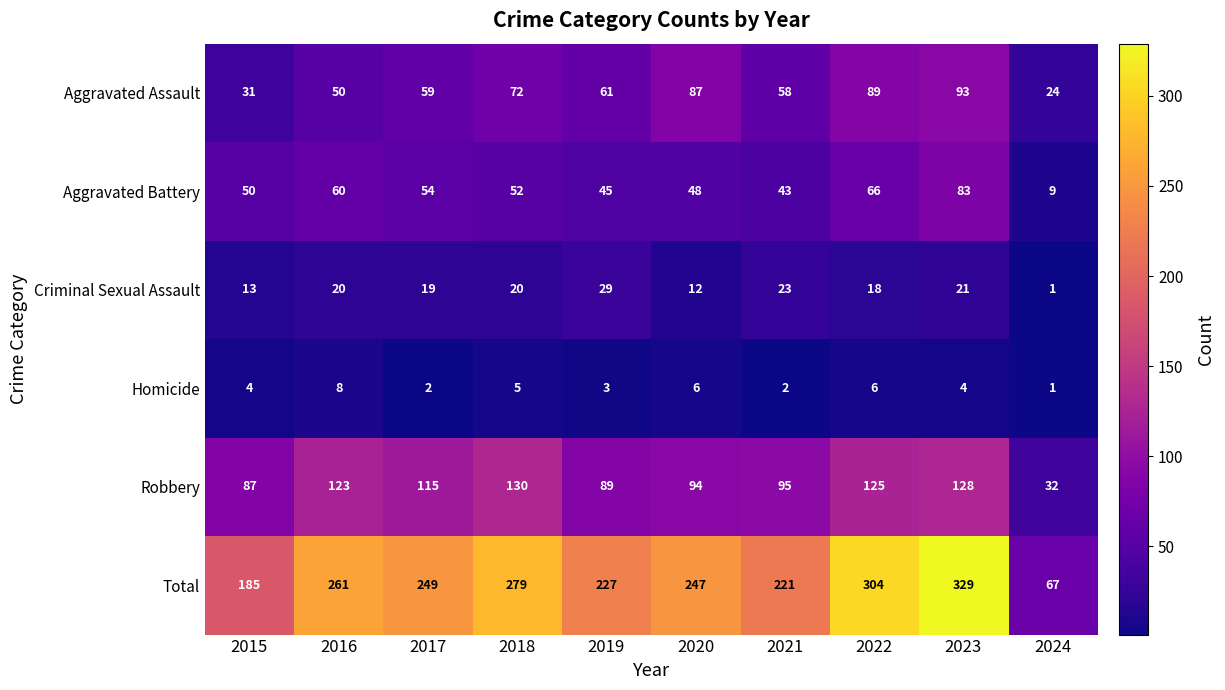

Which series changed the most between 2022 and 2024?

Total